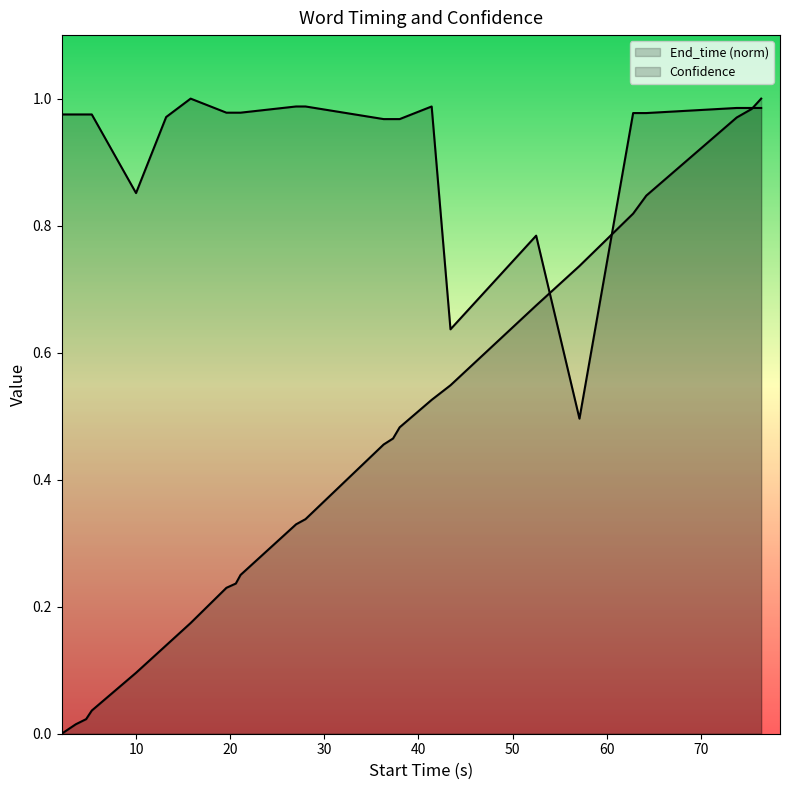

The value of Confidence at 4.7 is 1.6. True or false?

False